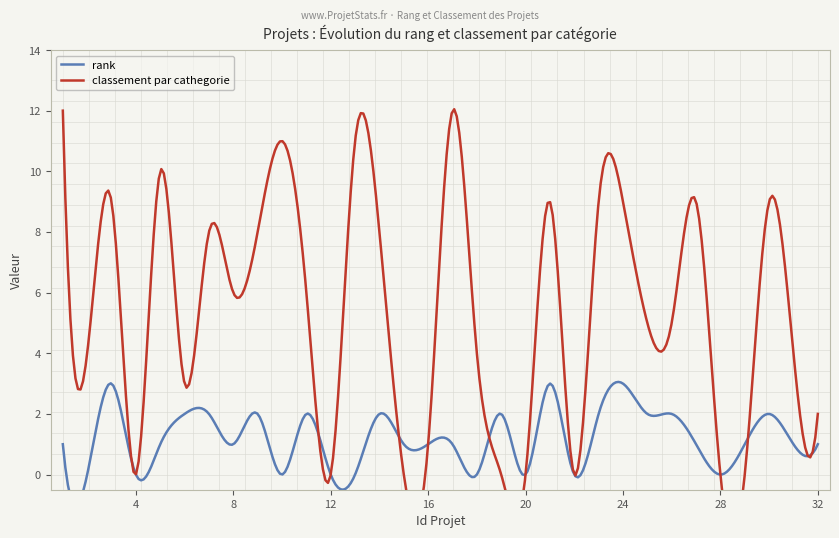

What is the difference between the maximum and minimum values in the classement par cathegorie series?

12